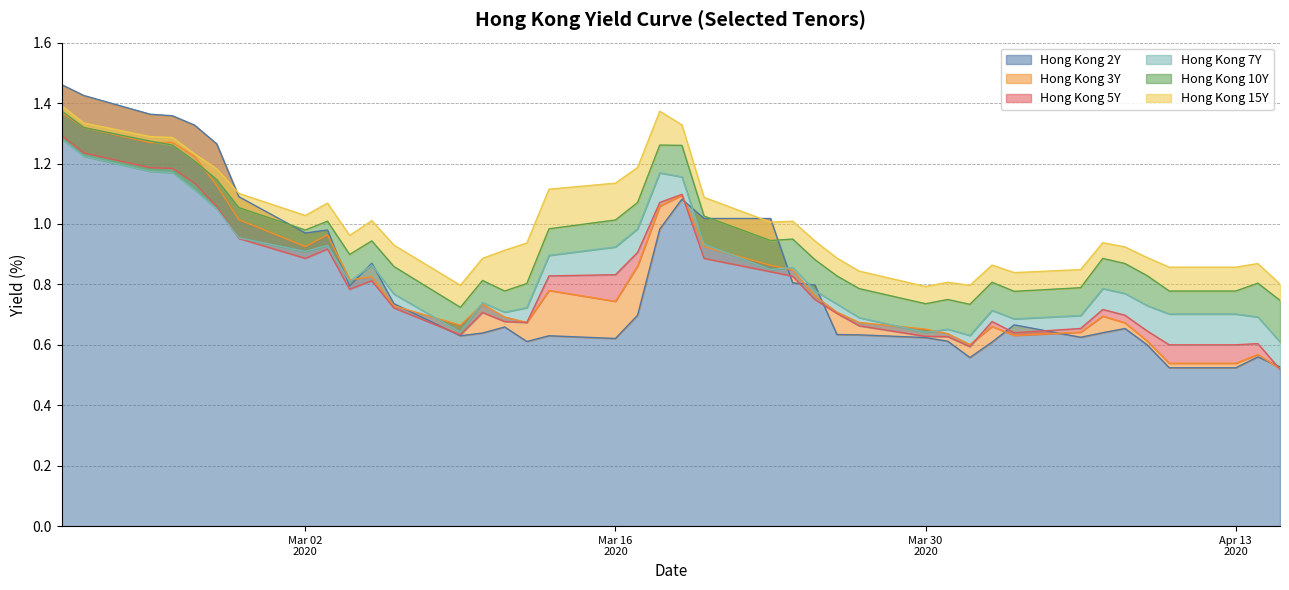

What is the value of the Hong Kong 5Y point at the 17th from the left?

0.8